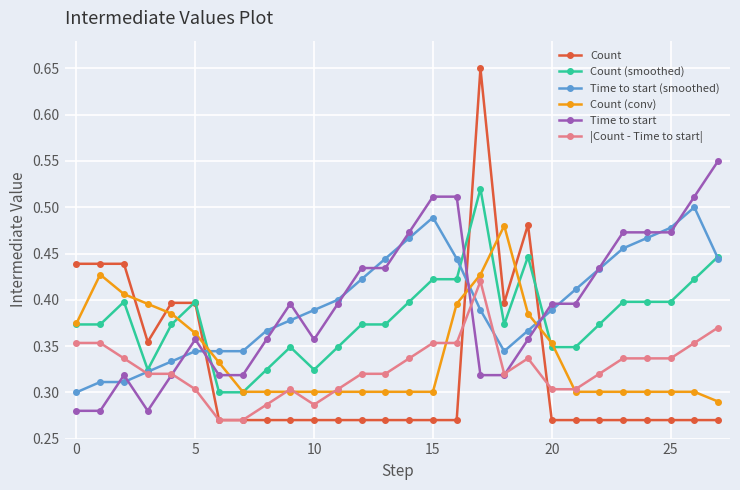

At how many categories does at least one series exceed 0?

28